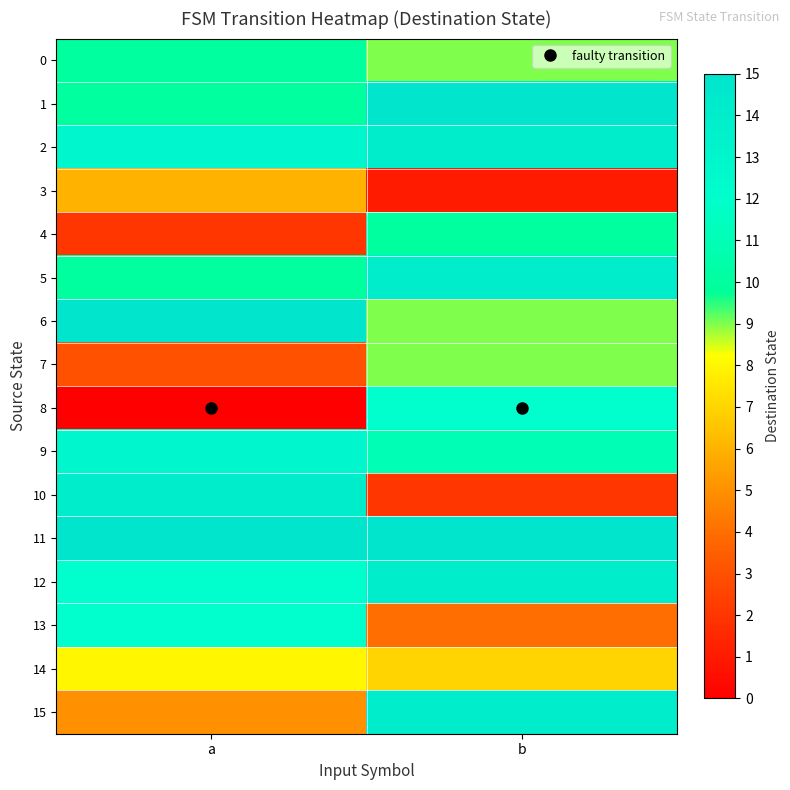

How many distinct data groups are displayed?

16